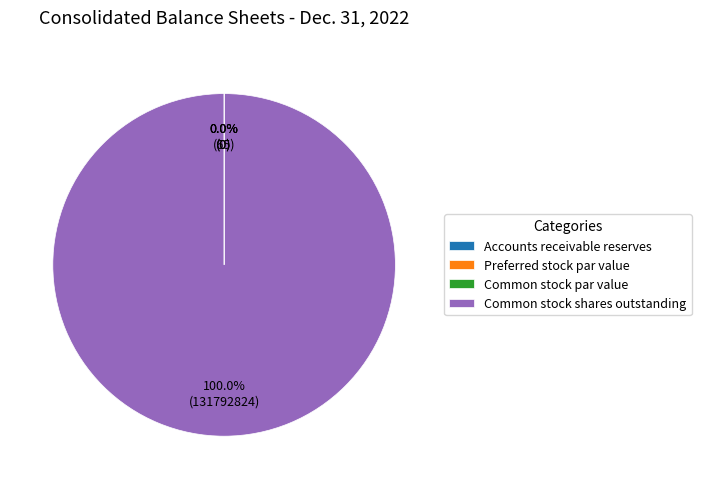

What is the smallest slice in the pie chart?

Preferred stock par value